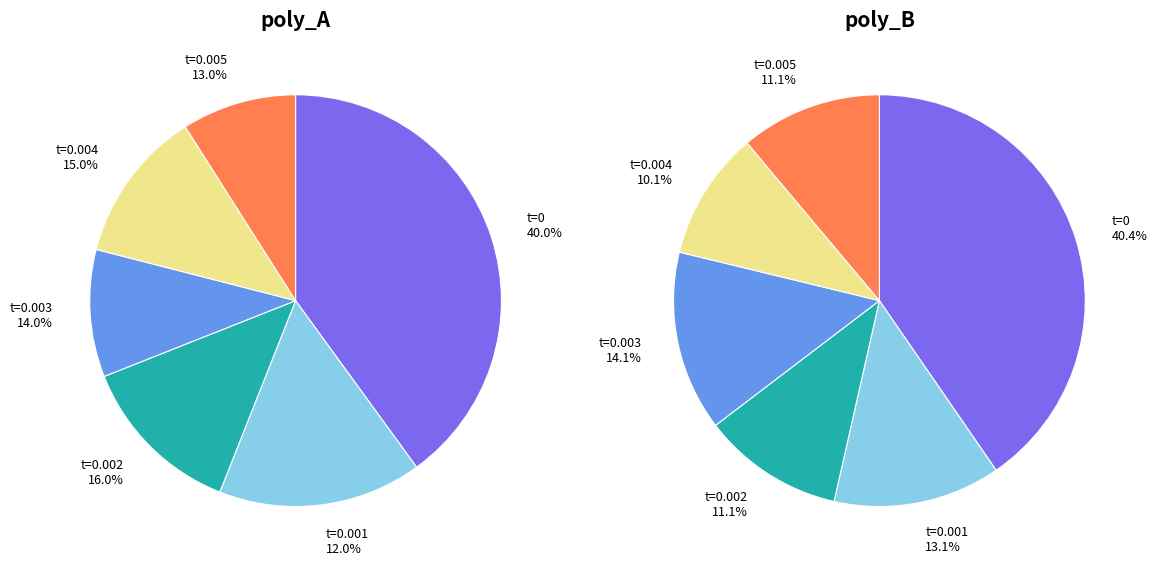

Combined, do 2 and 4 account for over 50%?

No